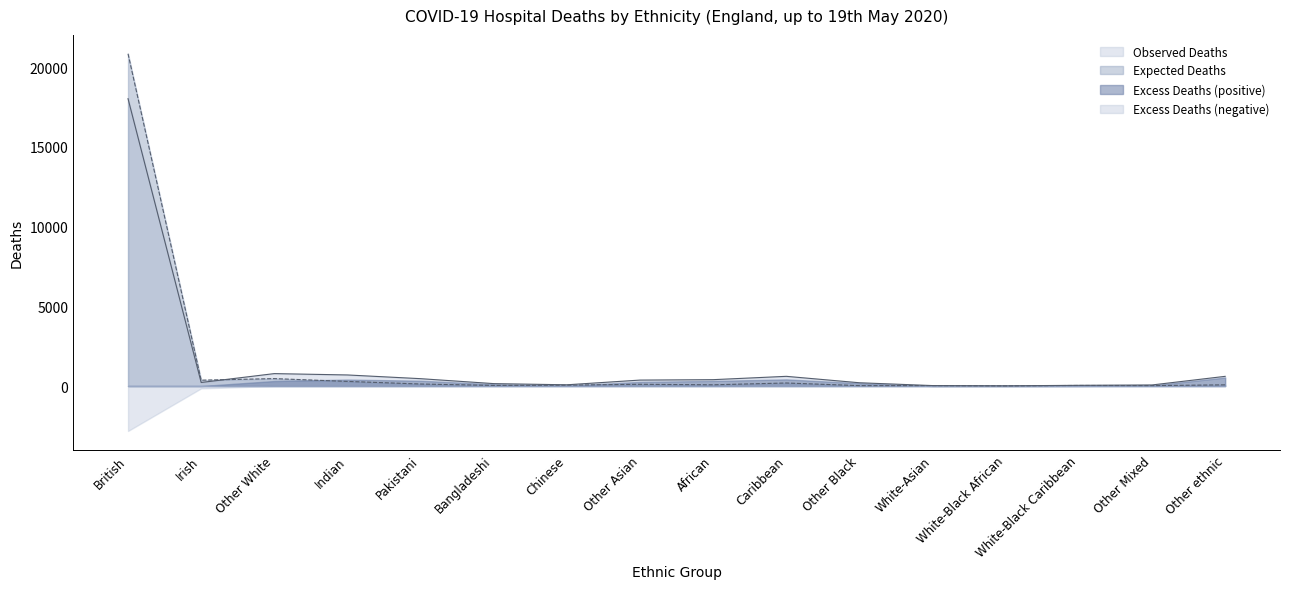

At which category is the sum across all series the highest?

British